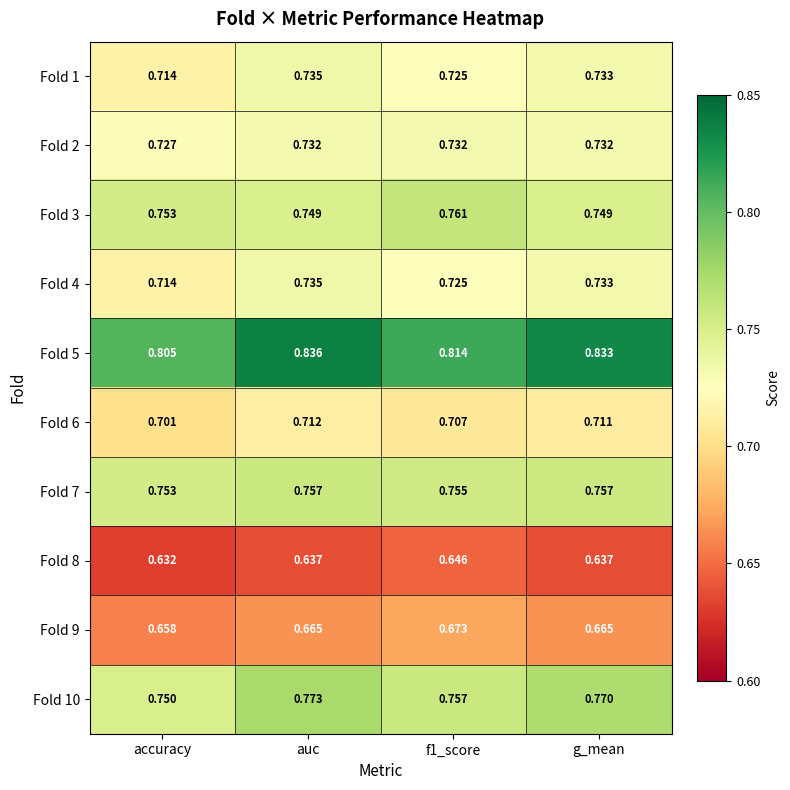

At which category is the sum across all series the highest?

auc